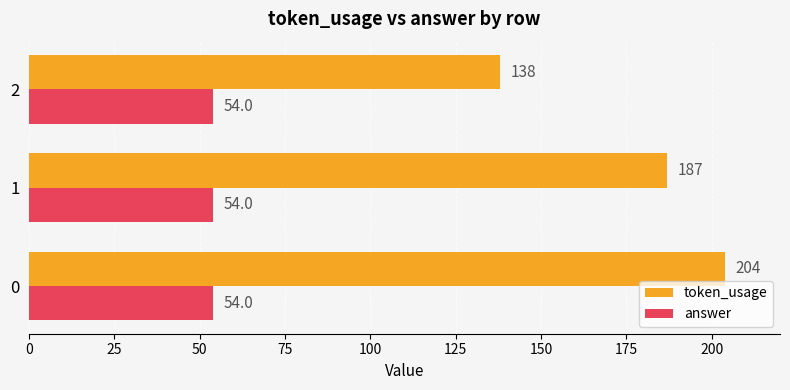

What are all the series names shown in the legend?

token_usage, answer